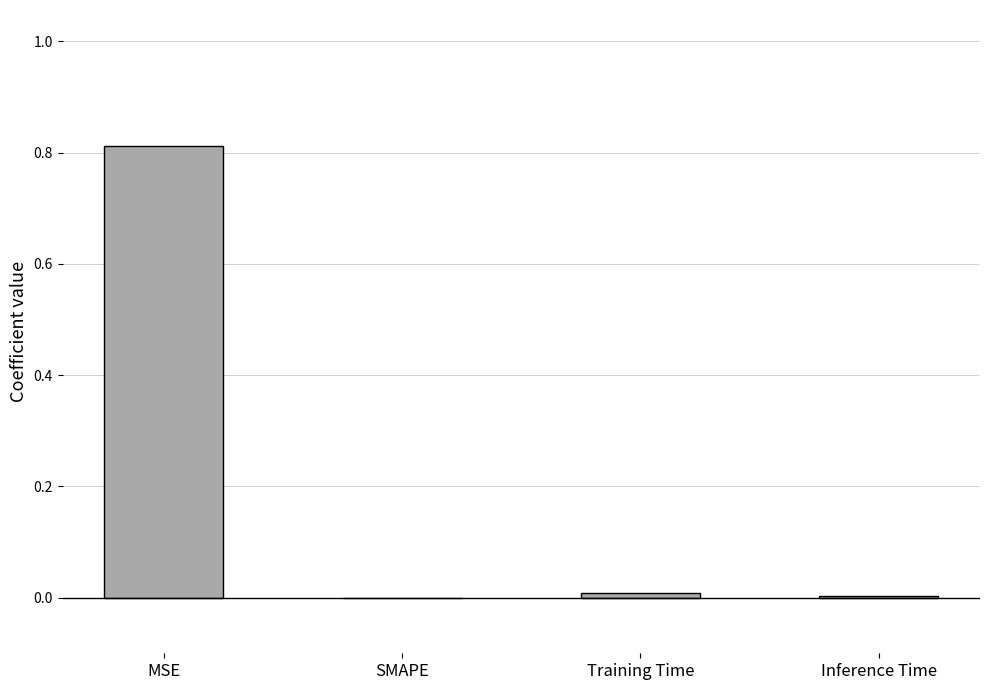

Are the bars grouped side by side (vs. stacked)?

No